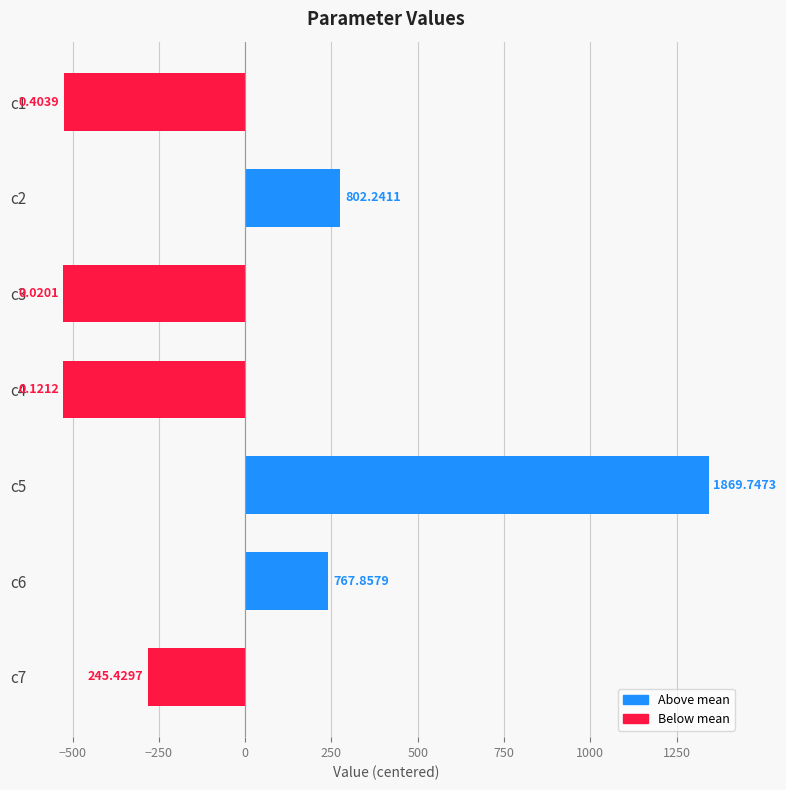

What is the minimum value shown in the chart?

-526.5